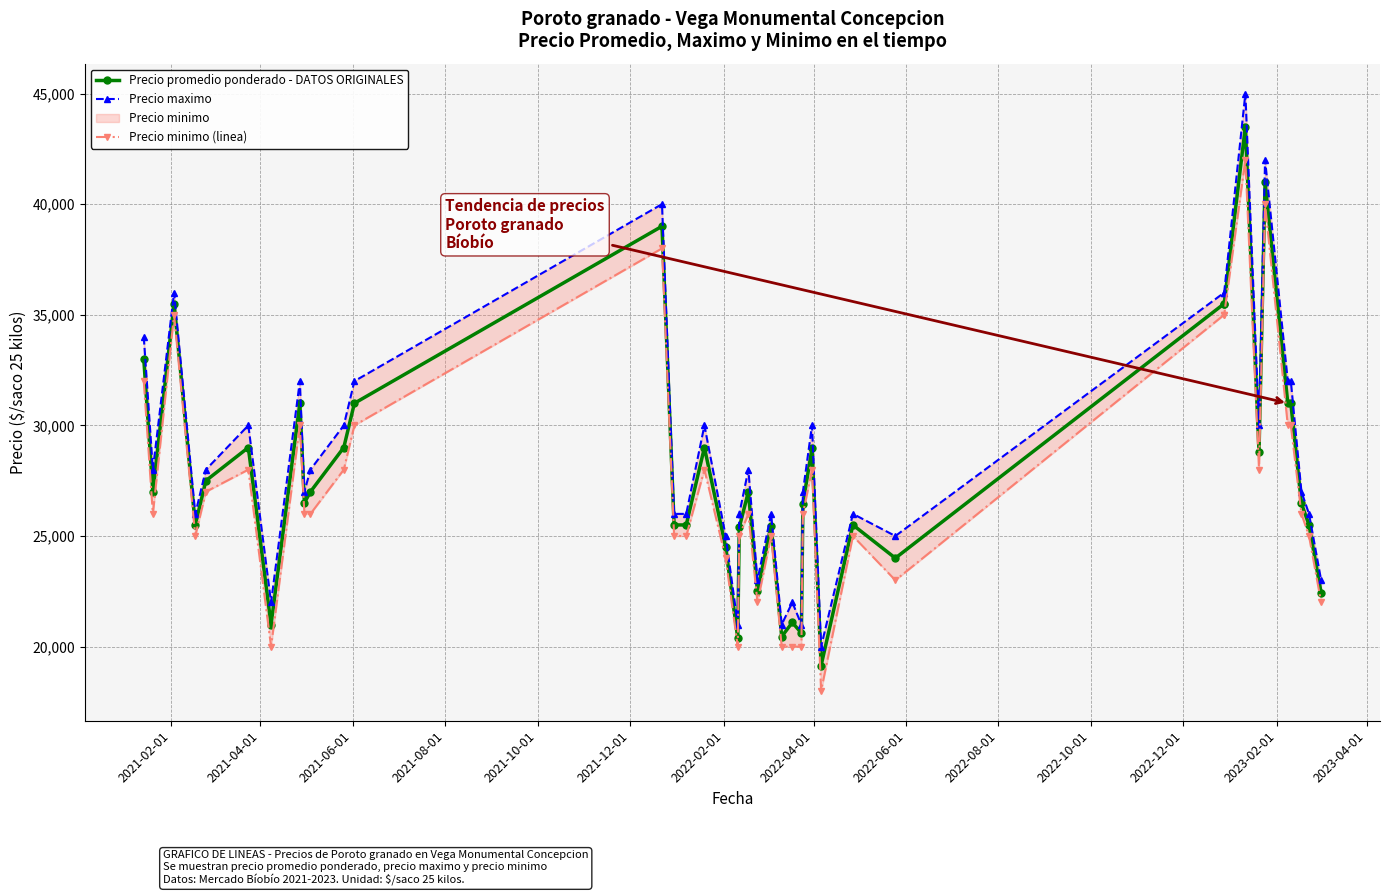

Is the value of Precio minimo (linea) at 14 greater than the value of Precio maximo at 31?

No